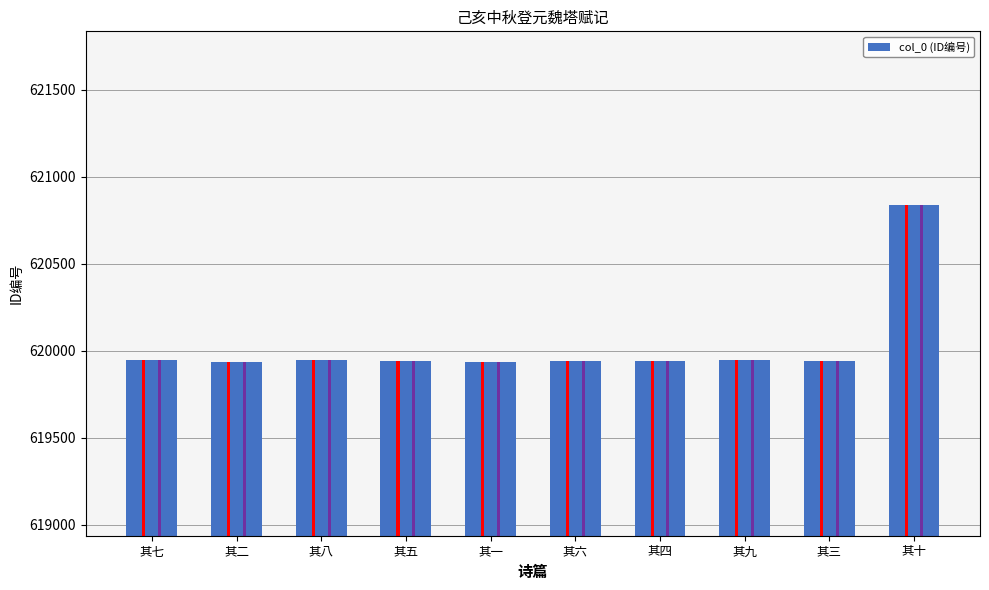

What is the sum of all values?

6200318